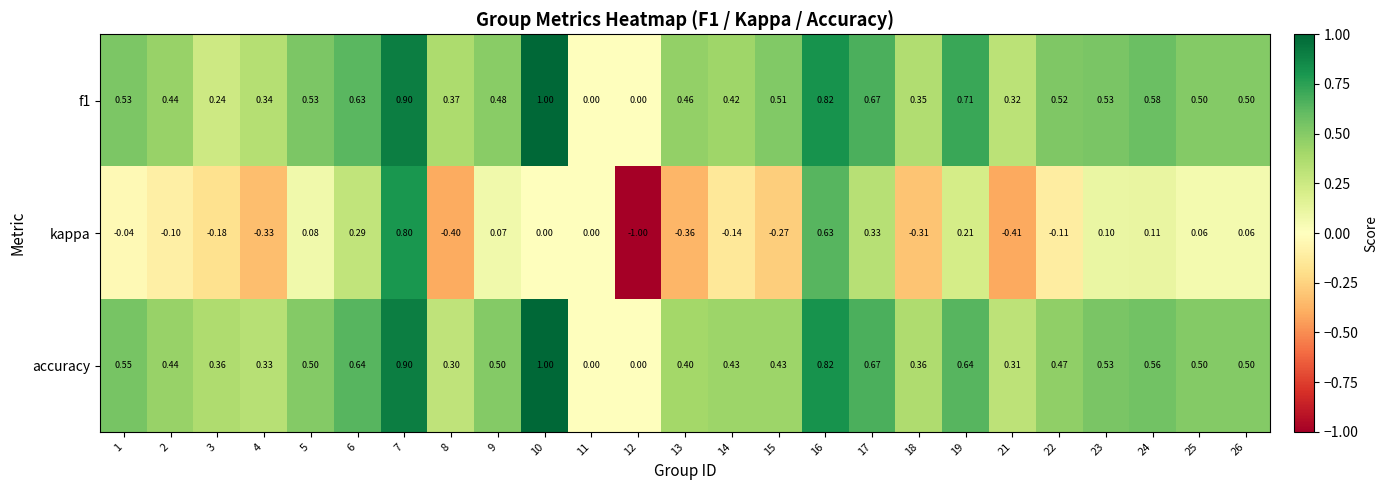

At which category does the chart reach its minimum across all series?

12